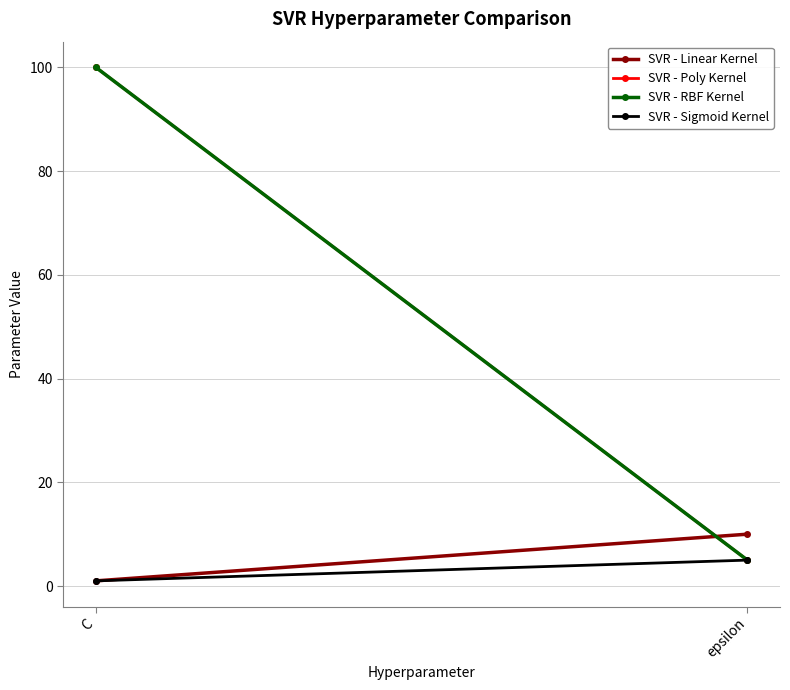

What are all the series names shown in the legend?

SVR - Linear Kernel, SVR - Poly Kernel, SVR - RBF Kernel, SVR - Sigmoid Kernel